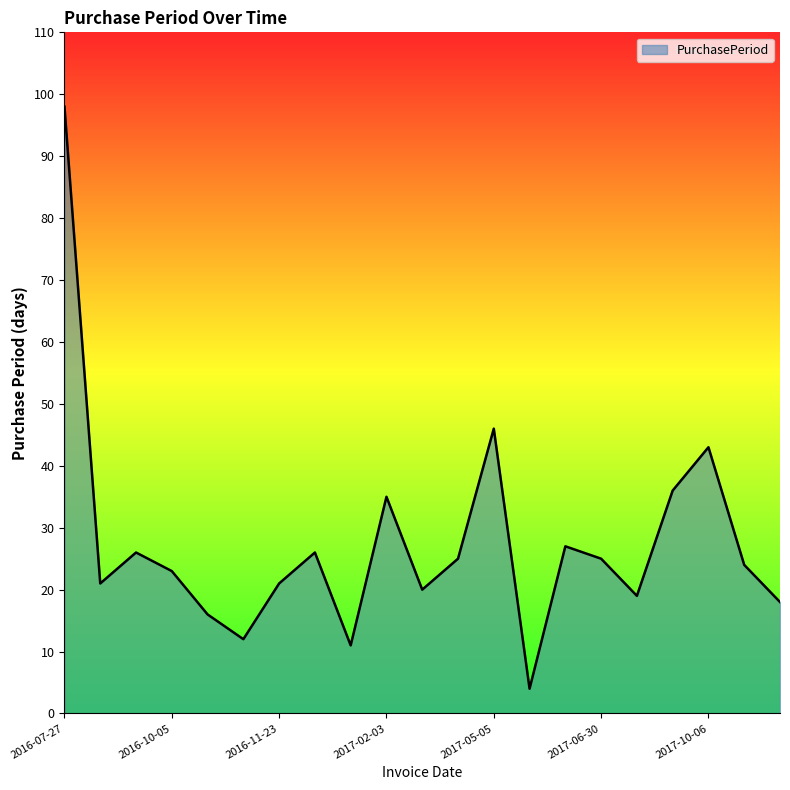

What is the smallest value displayed?

4